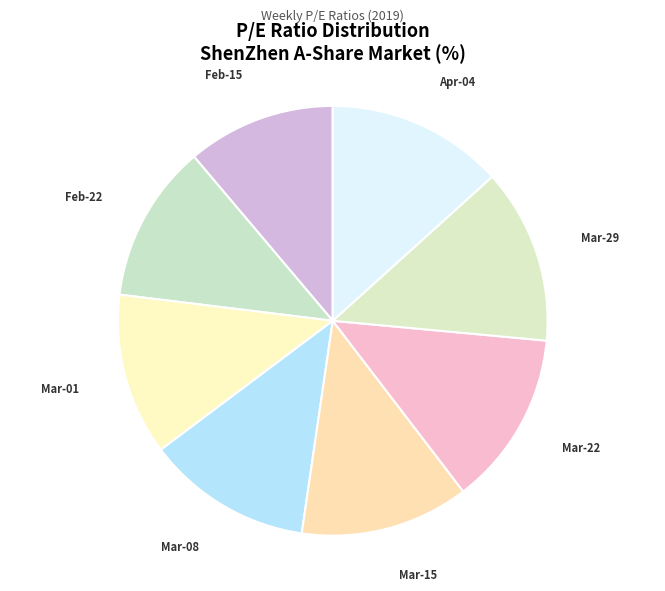

Count the number of slices in the pie.

8